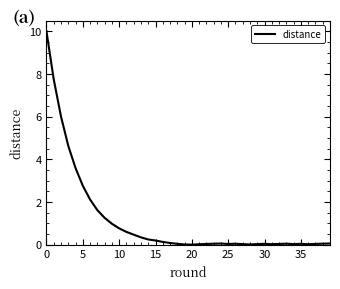

Which label corresponds to the smallest value in the chart?

20